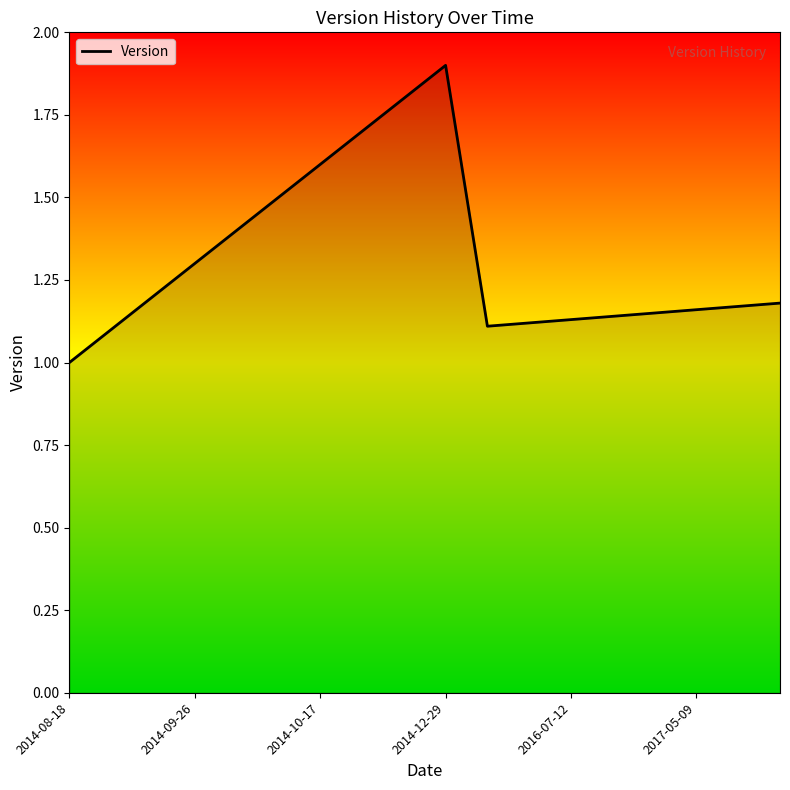

How many lines are shown in the chart?

1